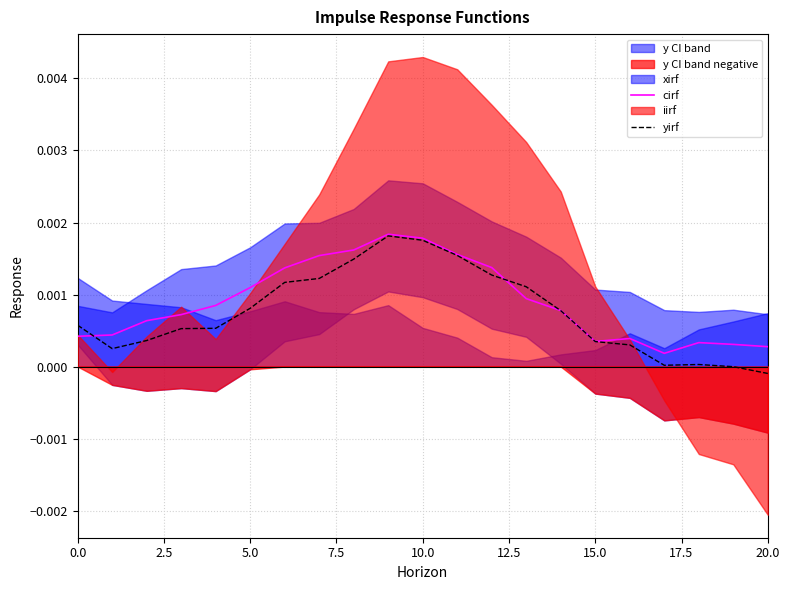

The yirf series shows 0.0 at 17.5. True or false?

True